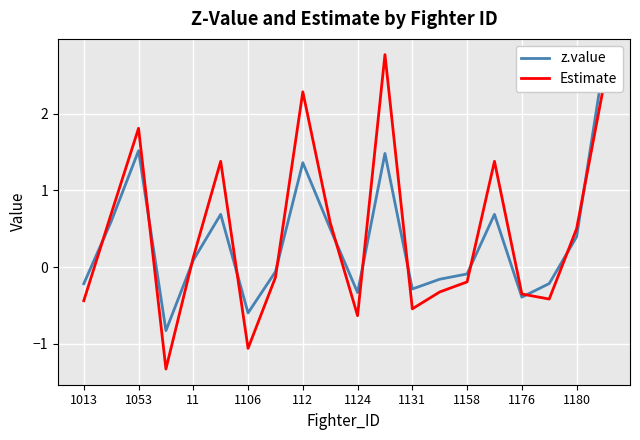

Which series has the largest range (max minus min)?

Estimate